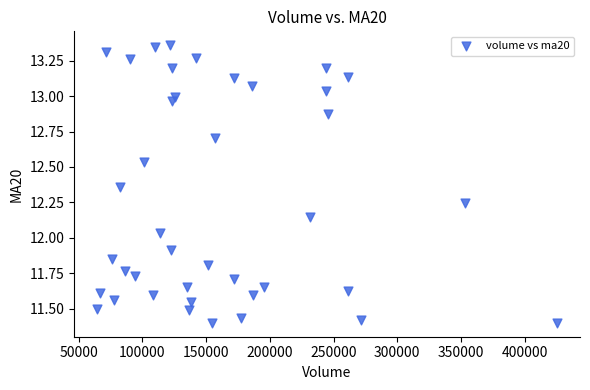

What is the range of X values (max minus min)?

360699.3